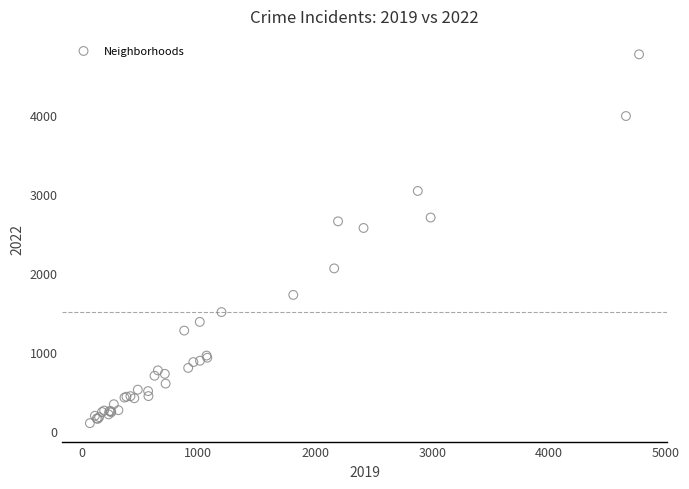

What Y value in the scatter plot is closest to 2430?

2566